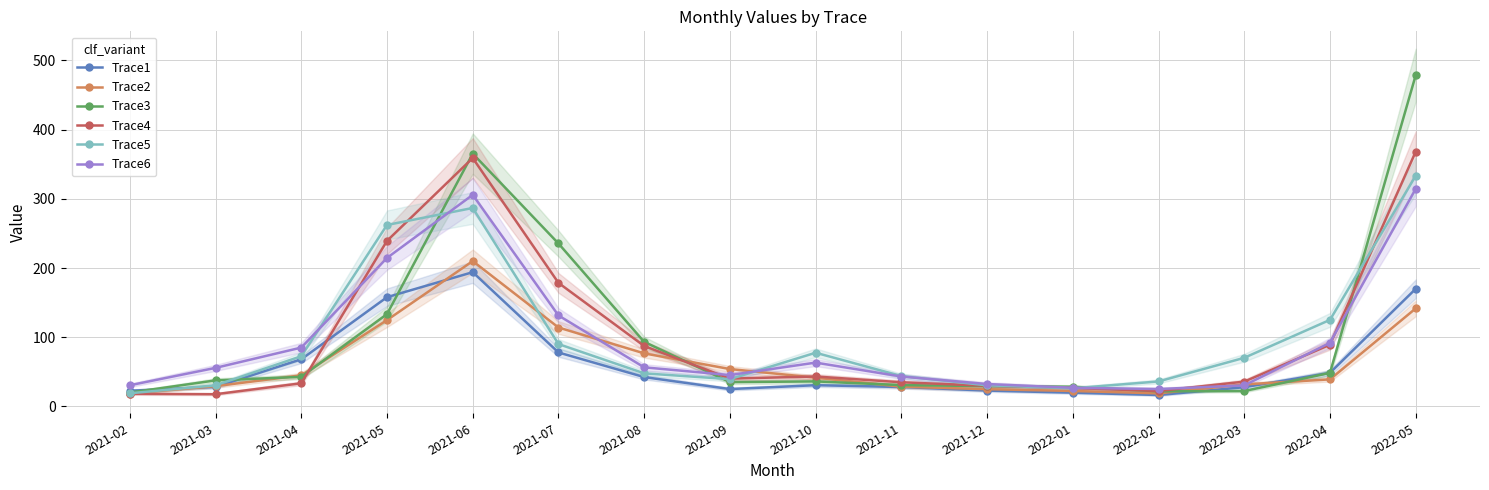

What is the sum of the Trace2 values at 2021-02 and 2021-06?

228.7